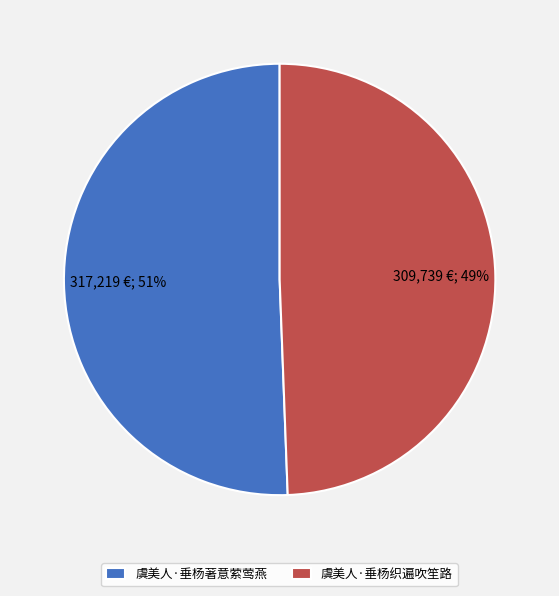

What is the smallest slice in the pie chart?

虞美人·垂杨织遍吹笙路